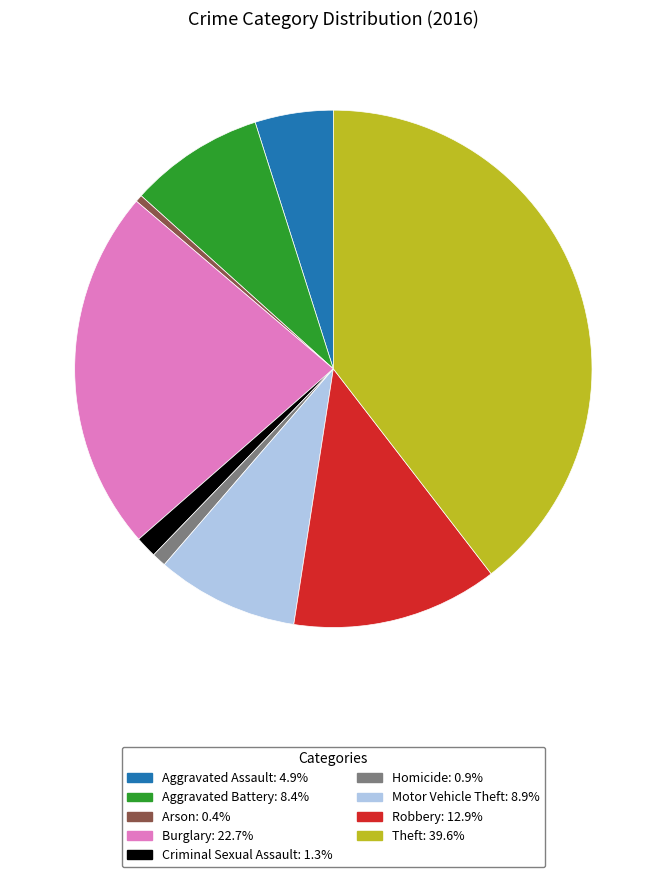

Between Theft and Arson, which is larger?

Theft